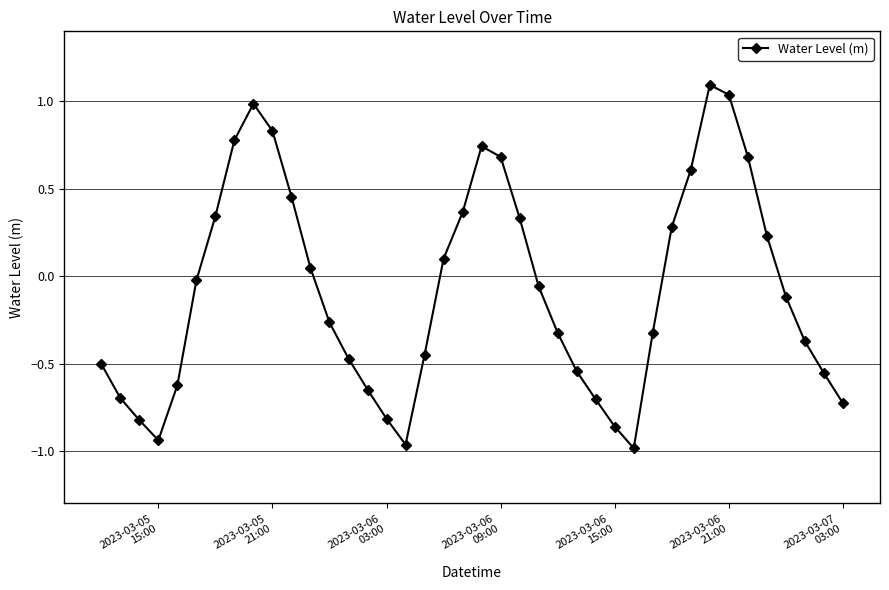

True or false: the data has more than 2 interior local peaks.

True